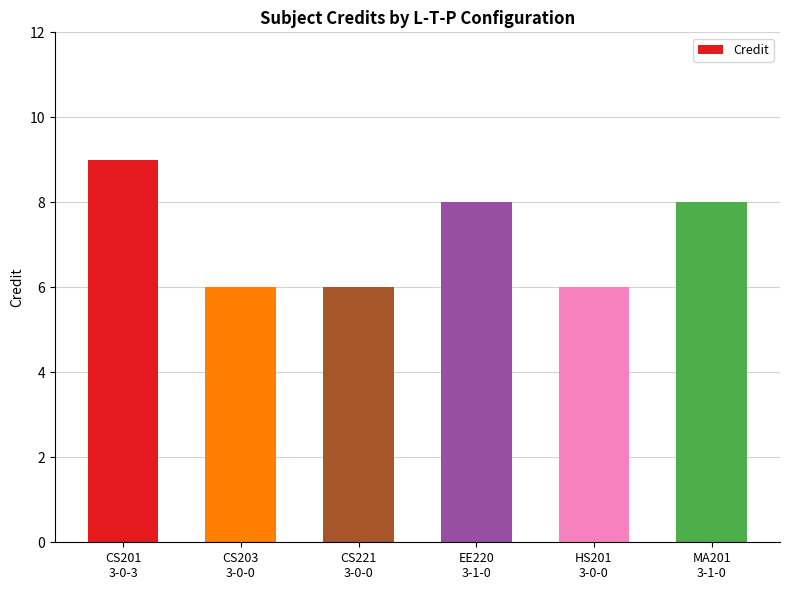

What is the difference between the second highest and second lowest values?

2